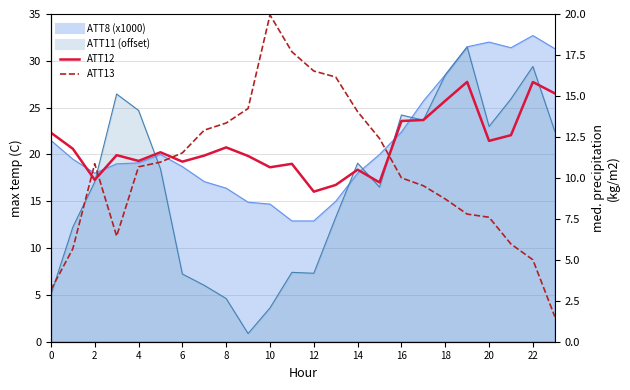

How many times do ATT13 and ATT12 cross each other?

4